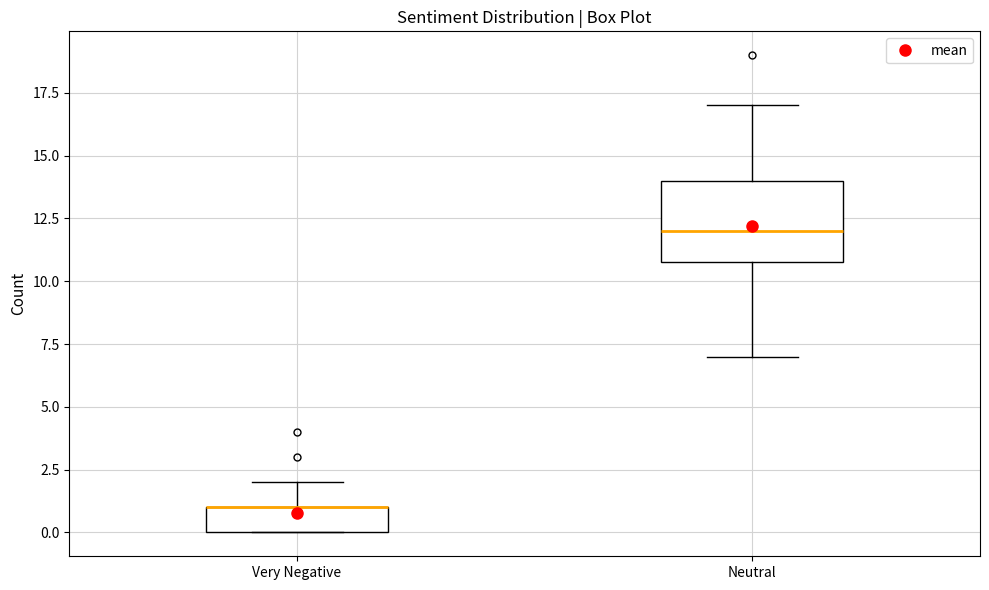

Comparing the boxes themselves (not the whiskers), which one is the tallest?

Neutral